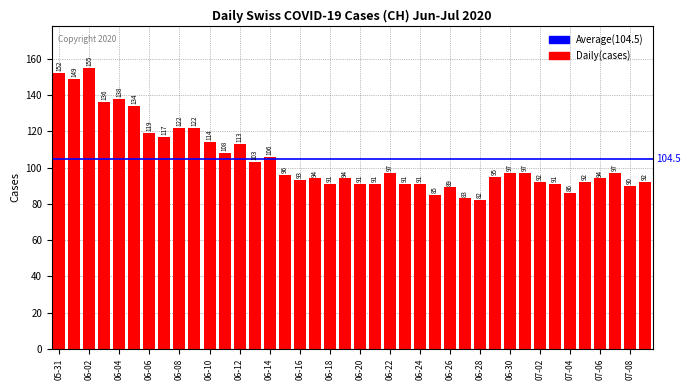

What is the value of the 8th bar from the left?

117